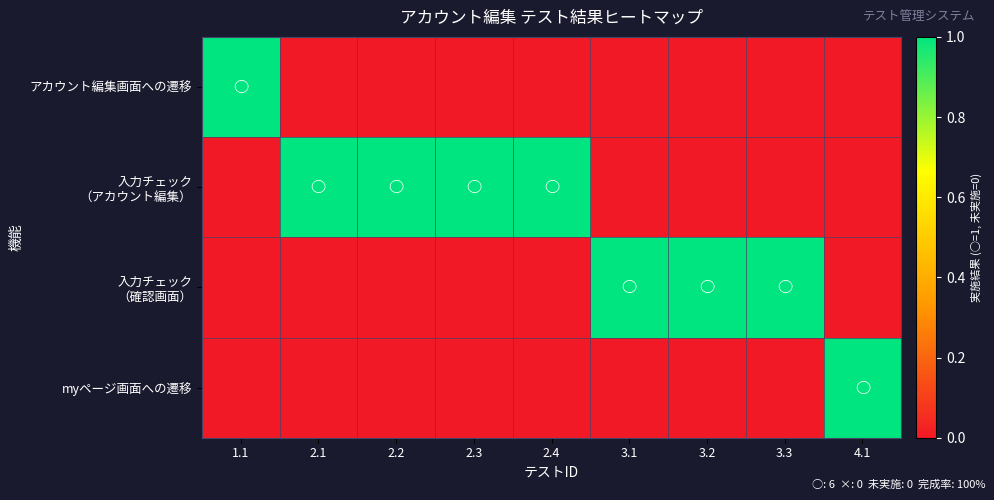

Which series has the largest range (max minus min)?

アカウント編集画面への遷移